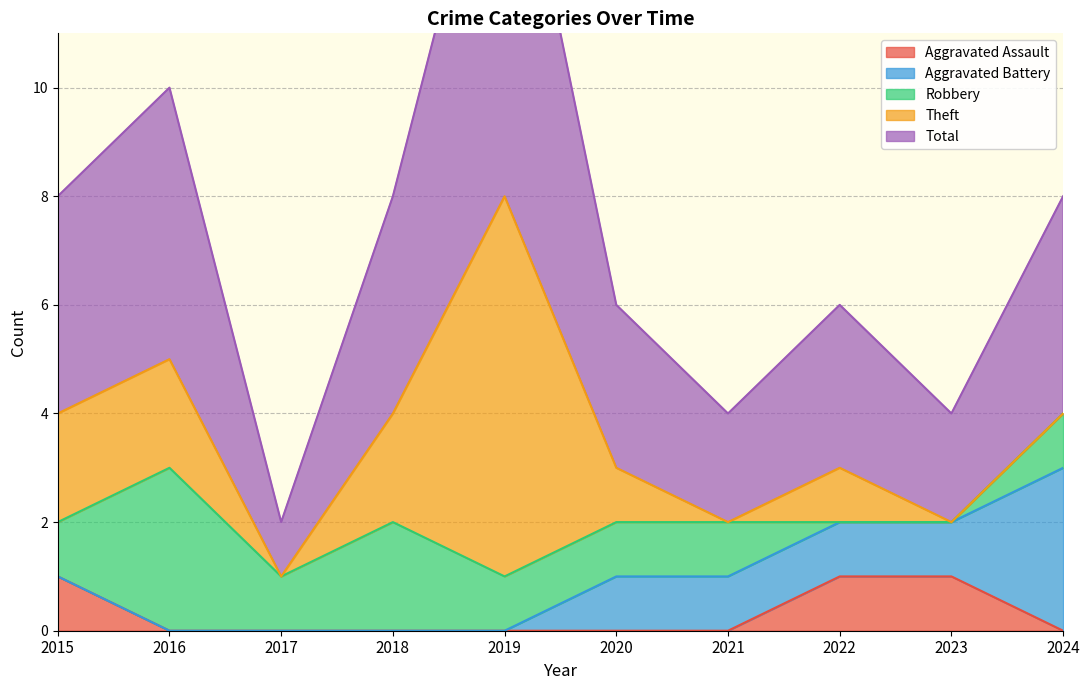

How many lines are shown in the chart?

5